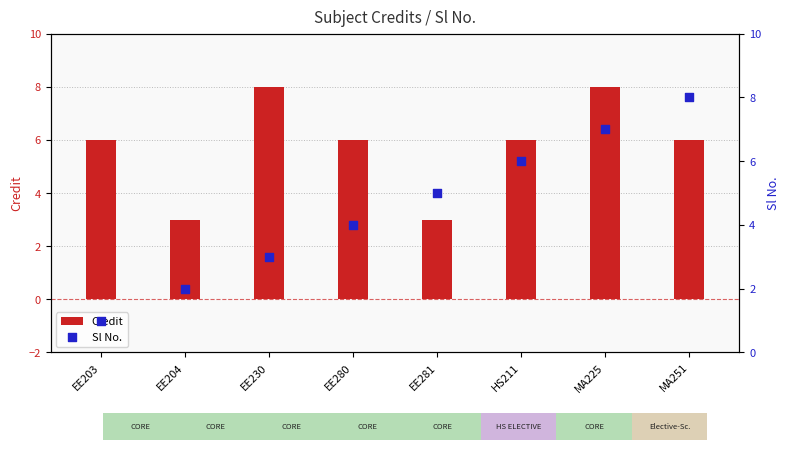

Which series reaches the maximum Y coordinate?

Credit